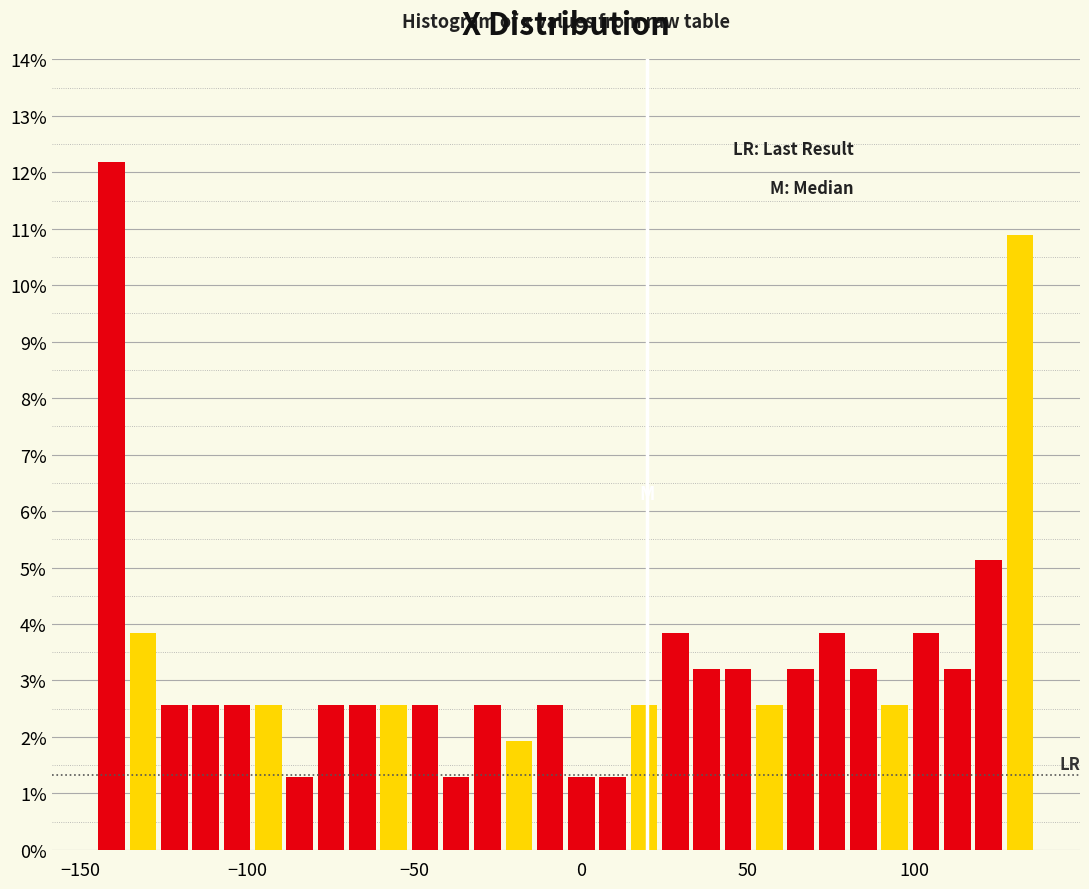

Read against the x-axis, roughly where is the centre of the tallest bar?

-140